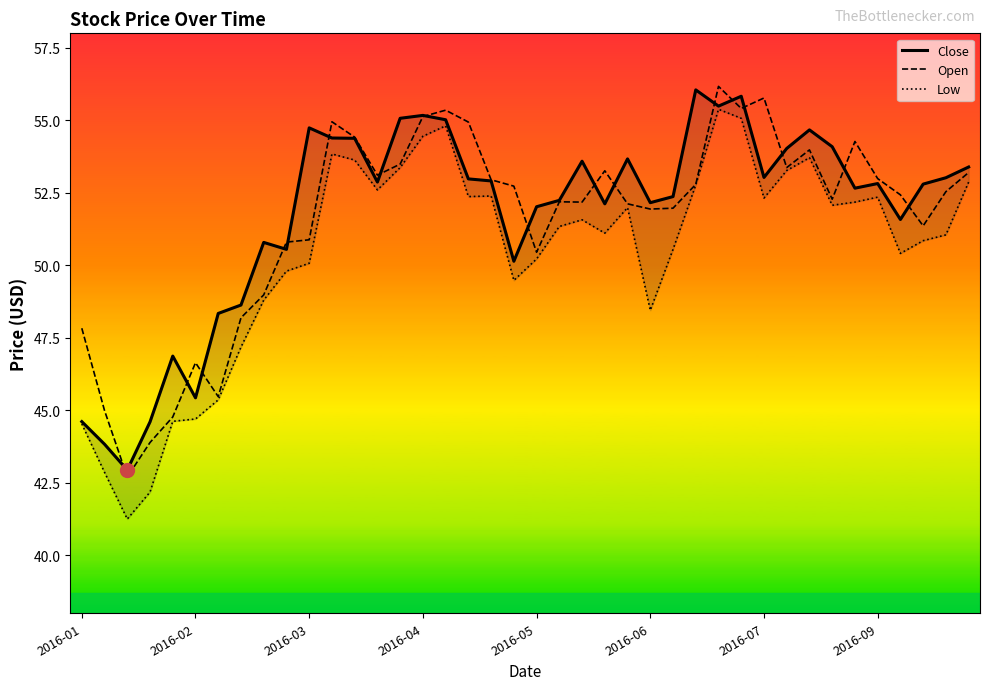

True or false: Close has a value of 34.5 at 32.

False